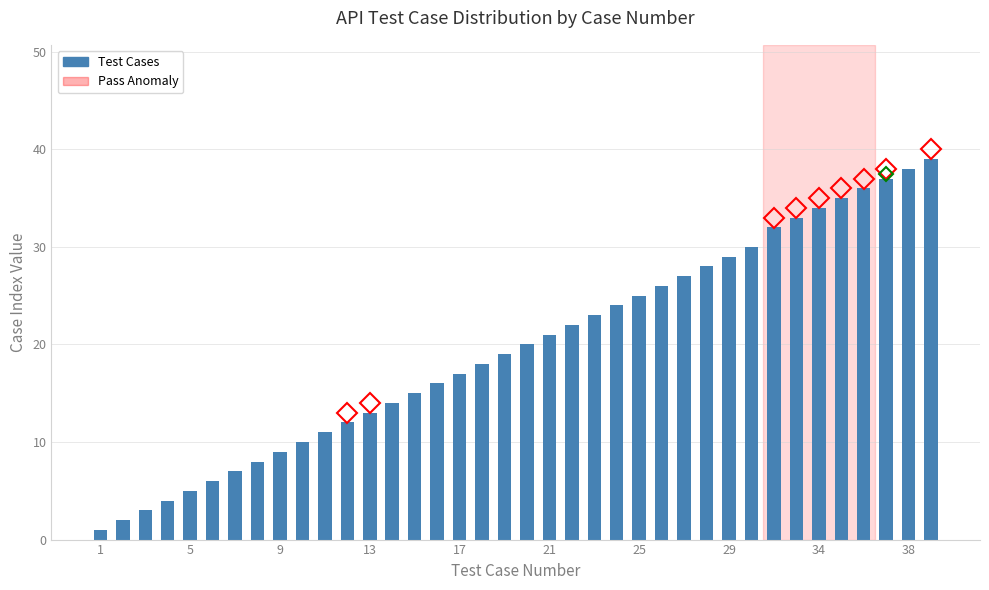

What is the difference between the second highest and second lowest values?

36